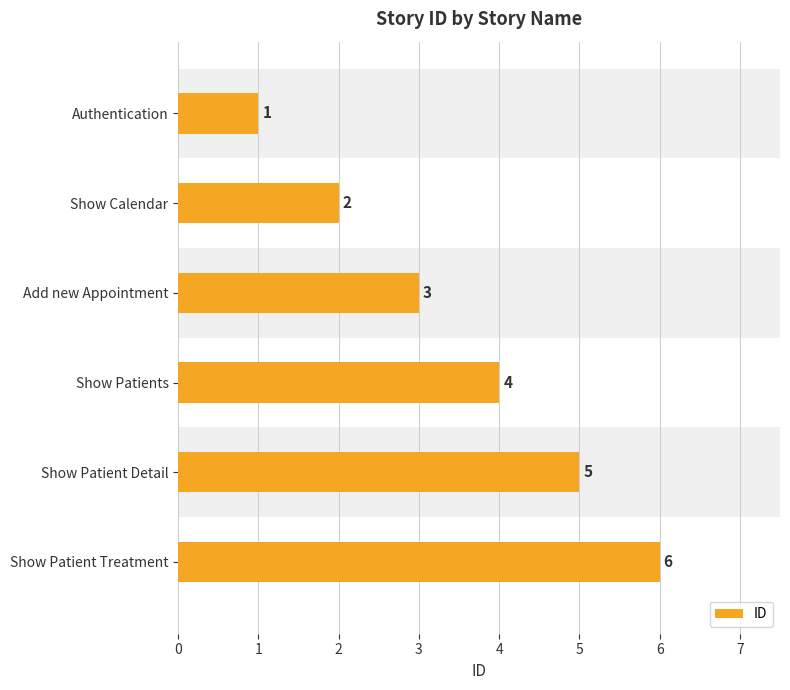

What position from the bottom is Show Patients?

3